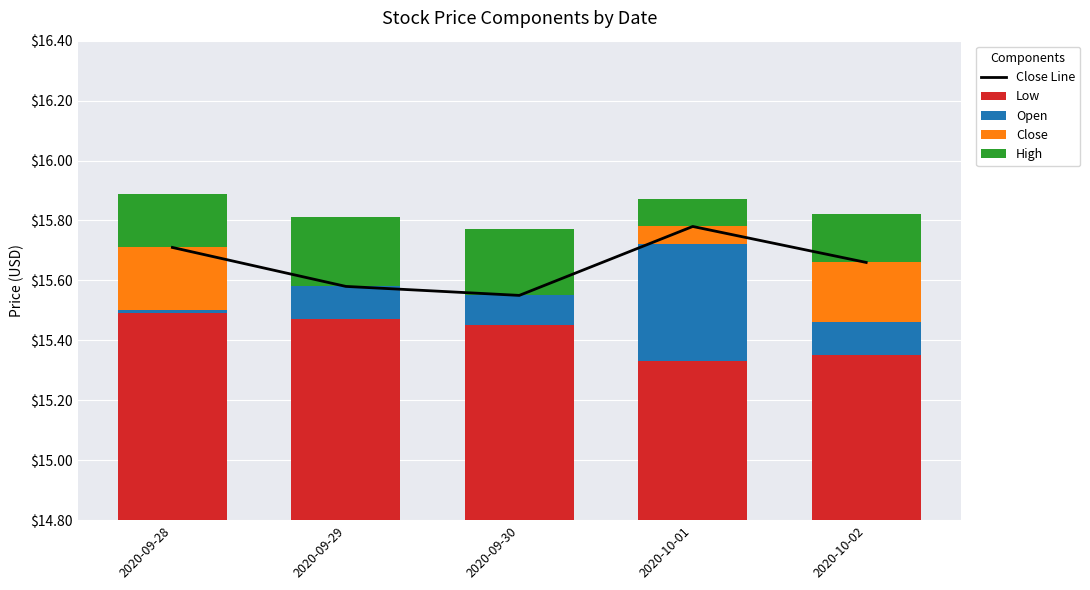

True or false: Close Line has a value of 15.7 at 2020-10-02.

True